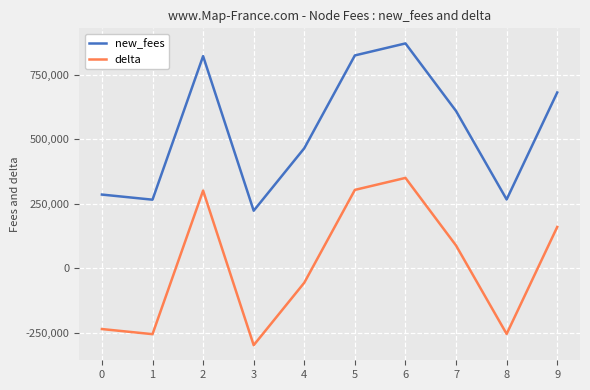

Which series has the largest total across all categories?

new_fees